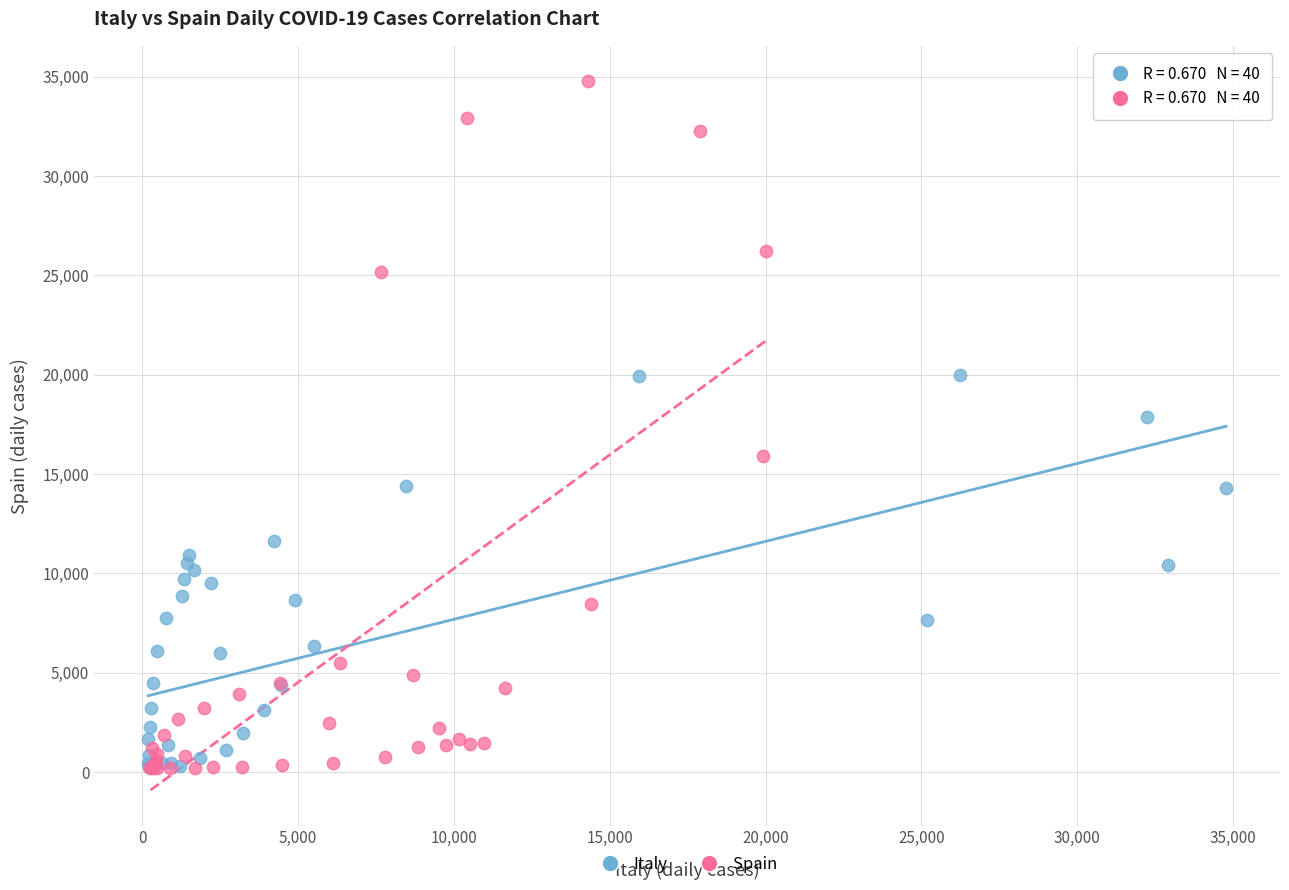

Which series contains the highest Y value?

Spain